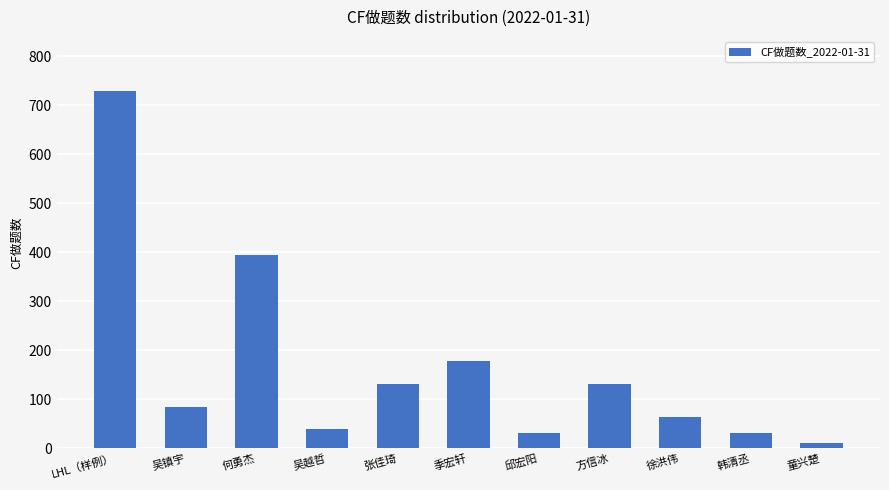

What is the change in value from 吴镇宇 to 季宏轩?

+93